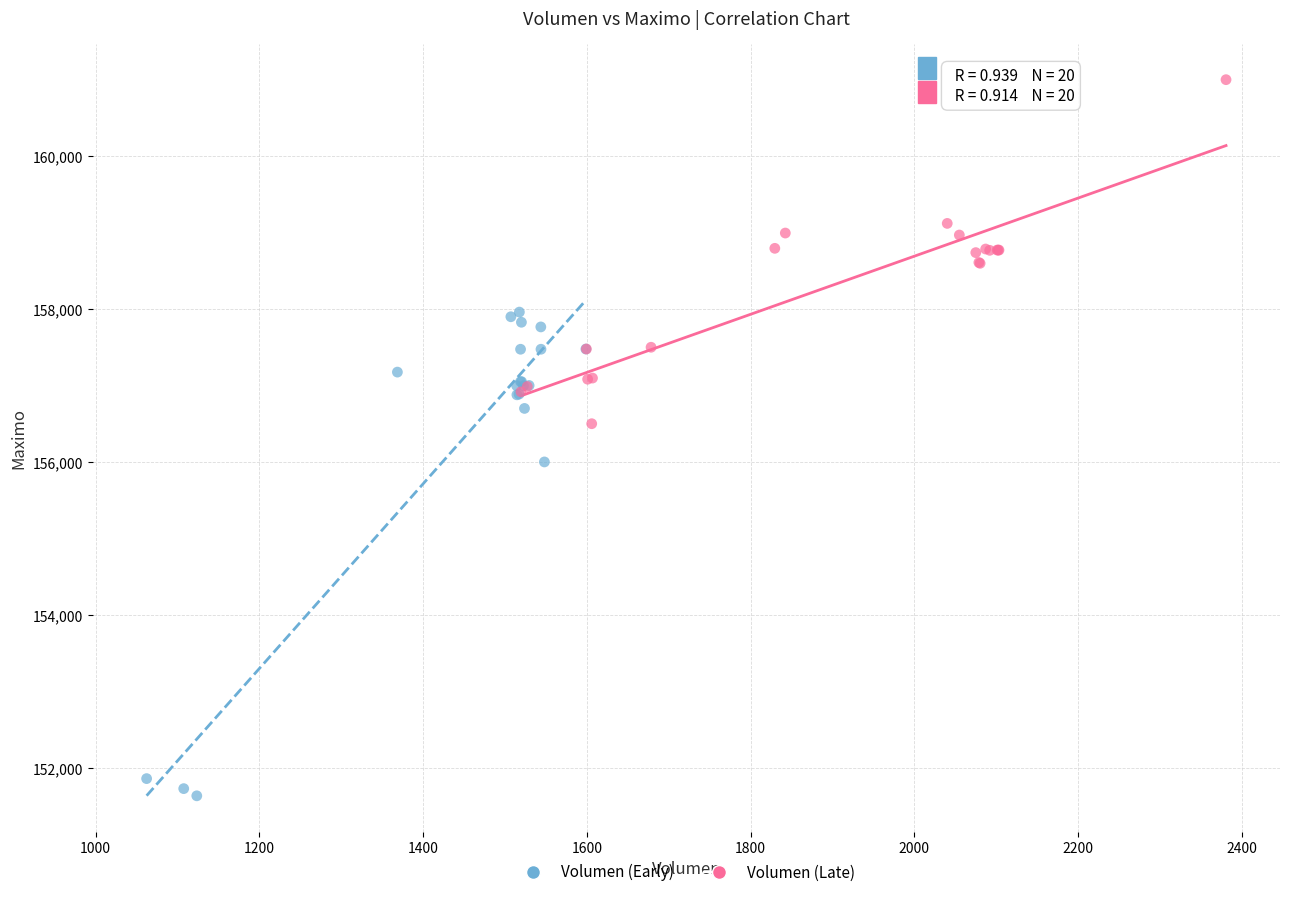

Which series has the widest spread of Y values?

Volumen (Early)